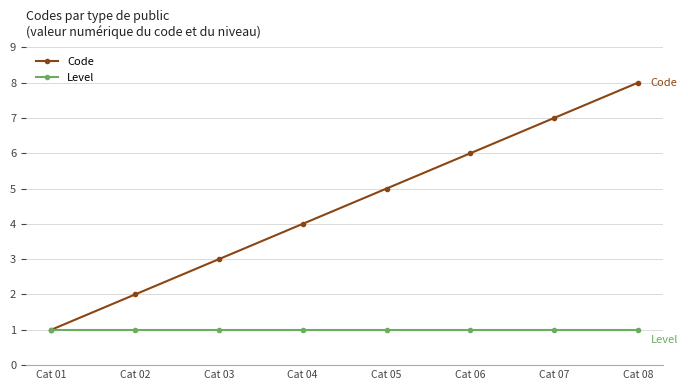

Where is Code nearest to the value 4?

Cat 04